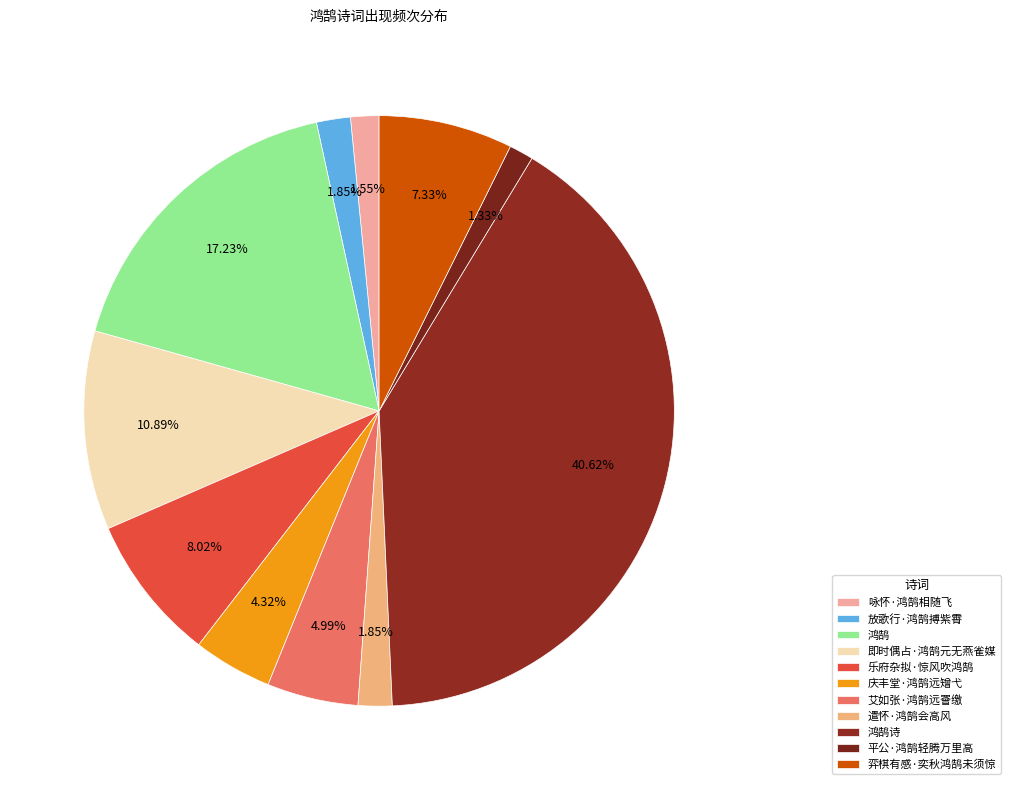

What portion of the pie excludes 鸿鹄?

82.8%